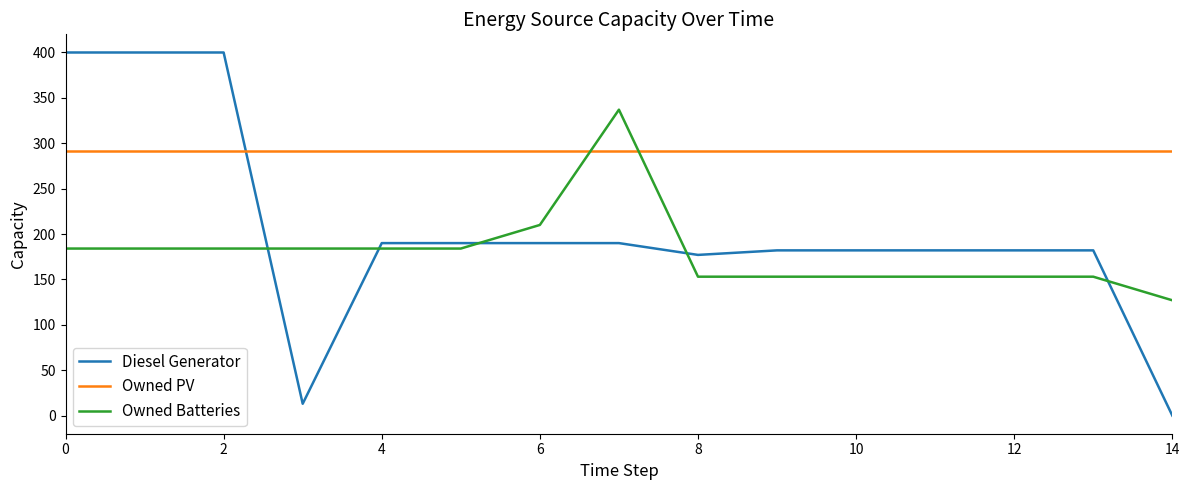

List the series in order of their peak value, lowest first.

Owned PV, Owned Batteries, Diesel Generator